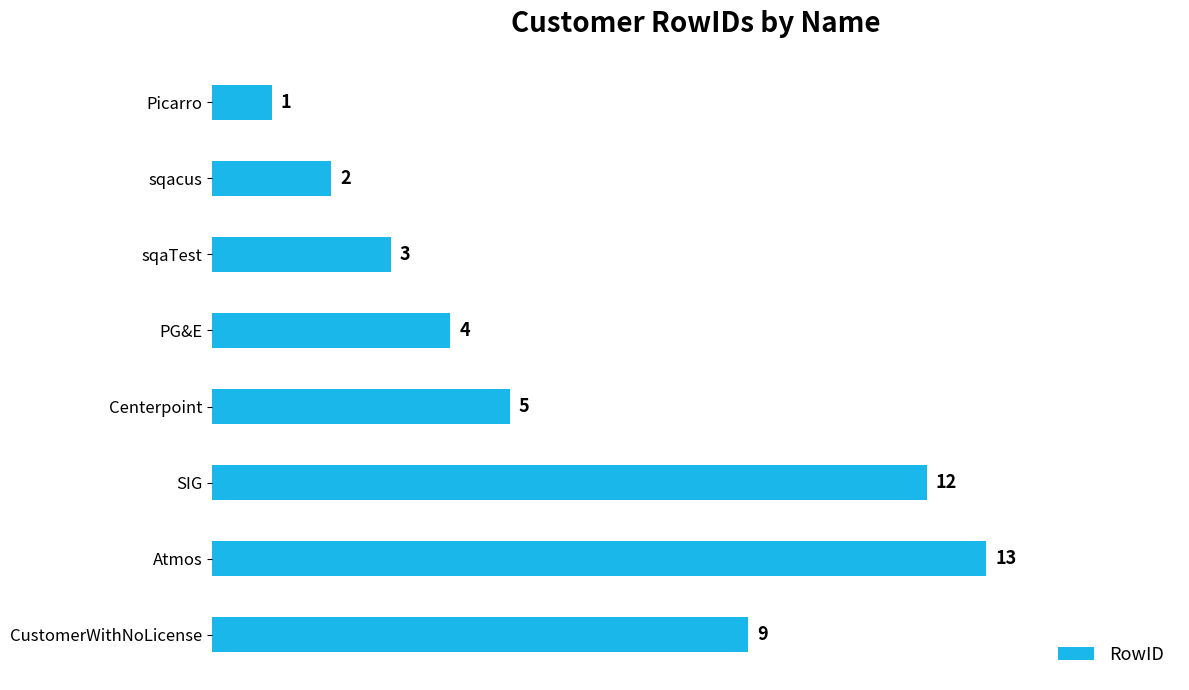

What is the ratio of the value at sqacus to the value at Centerpoint?

0.4